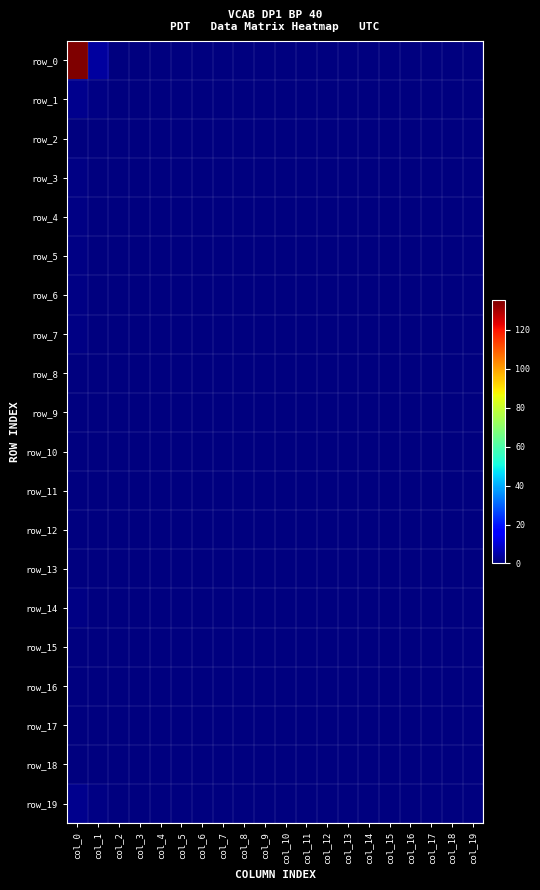

What is the sum of all row_14 values?

1